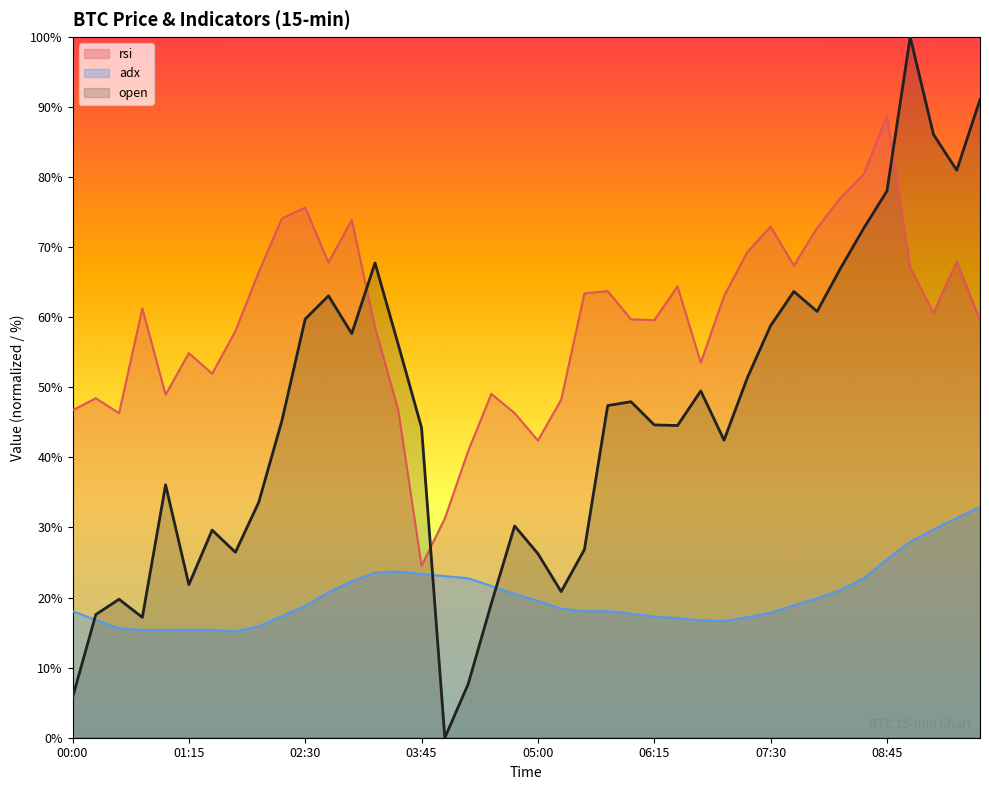

Rank the series at 2024-09-17 09:30 from highest to lowest value.

open, rsi, adx